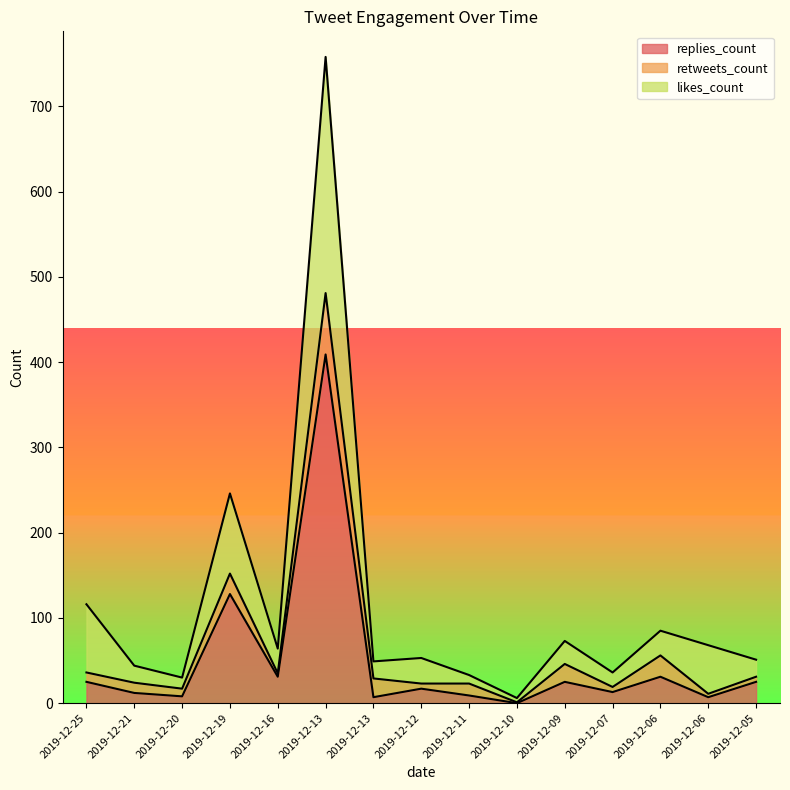

Read the replies_count value at 2019-12-06, to the nearest 10.

10